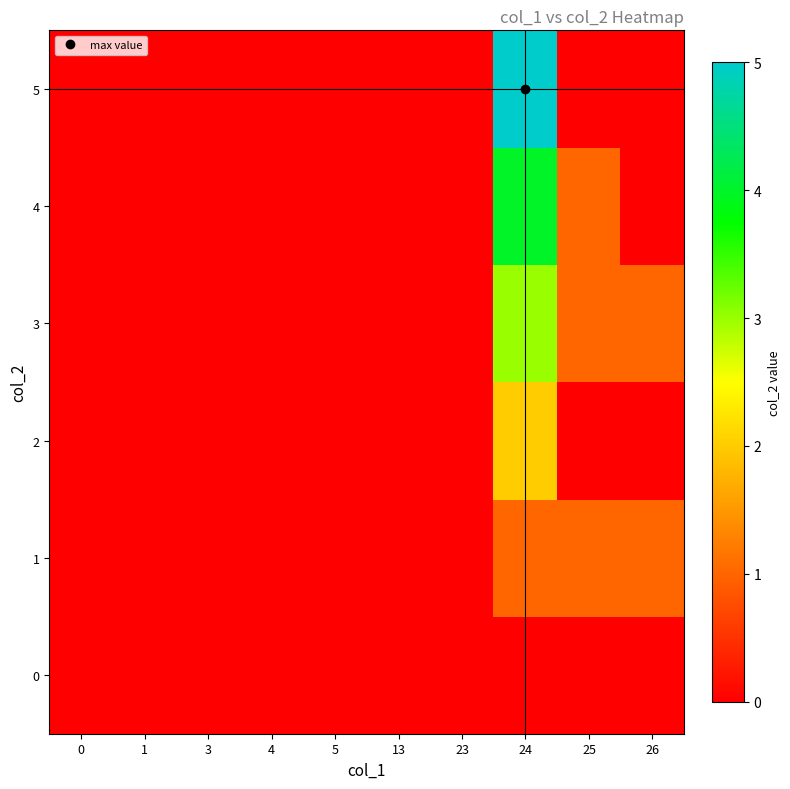

How many data points does each series have?

10